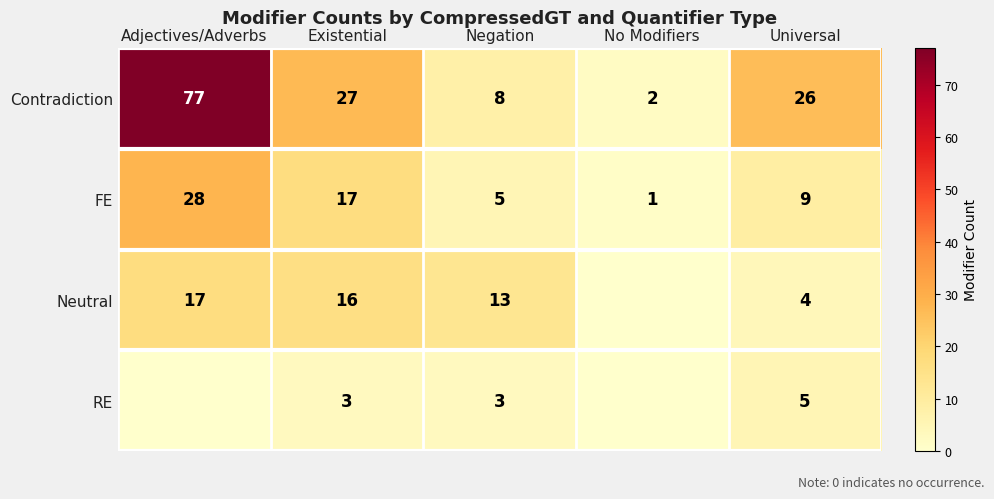

How many values in the FE series are below 9?

2